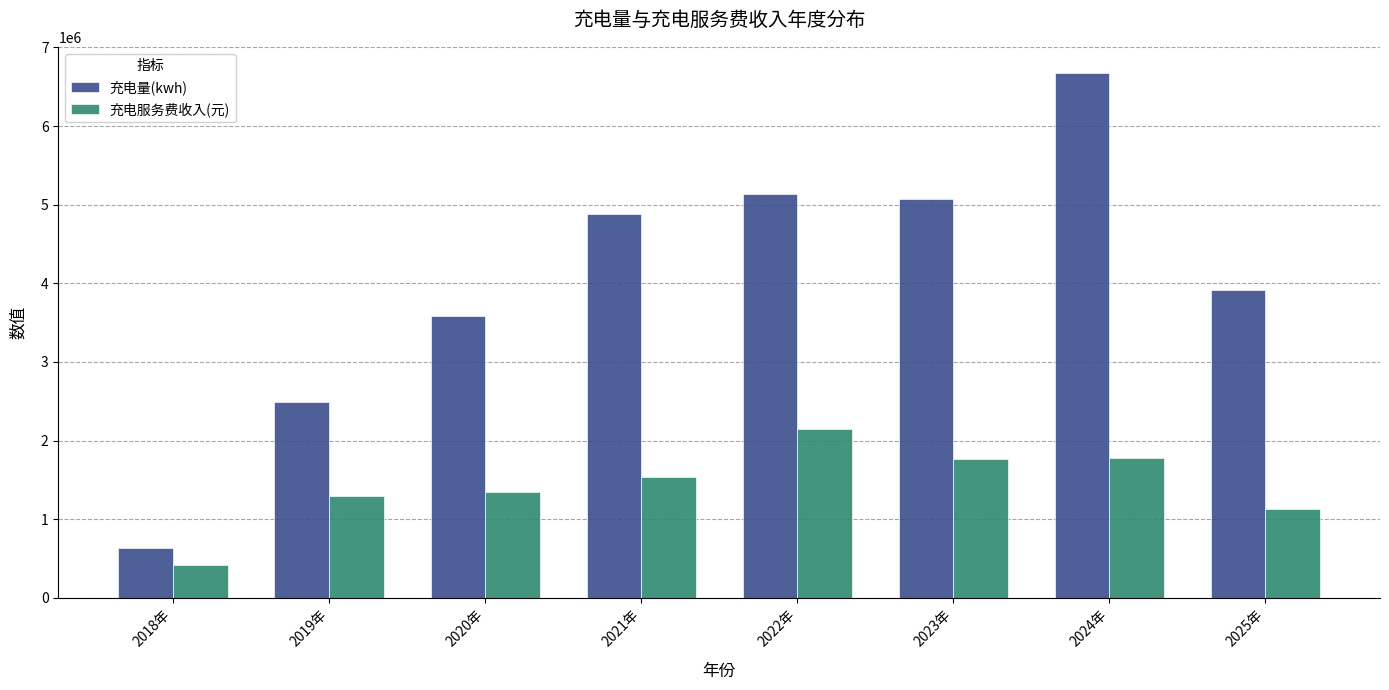

What is the maximum value for 充电量(kwh)?

6674722.1